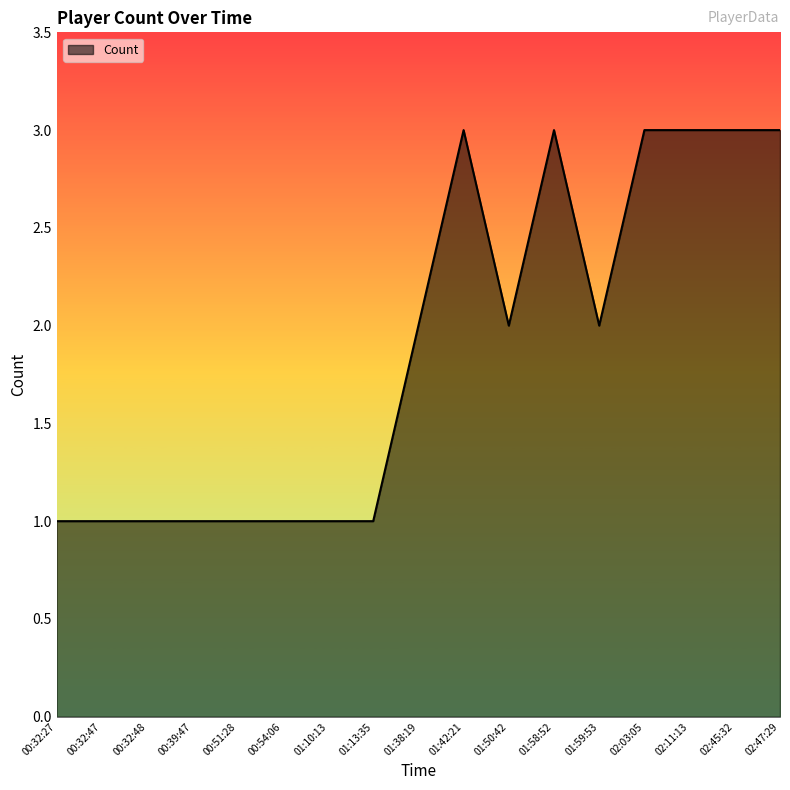

Reading left to right, transcribe all the data shown in this chart.

1	1	1	1	1	1	1	1	2	3	2	3	2	3	3	3	3